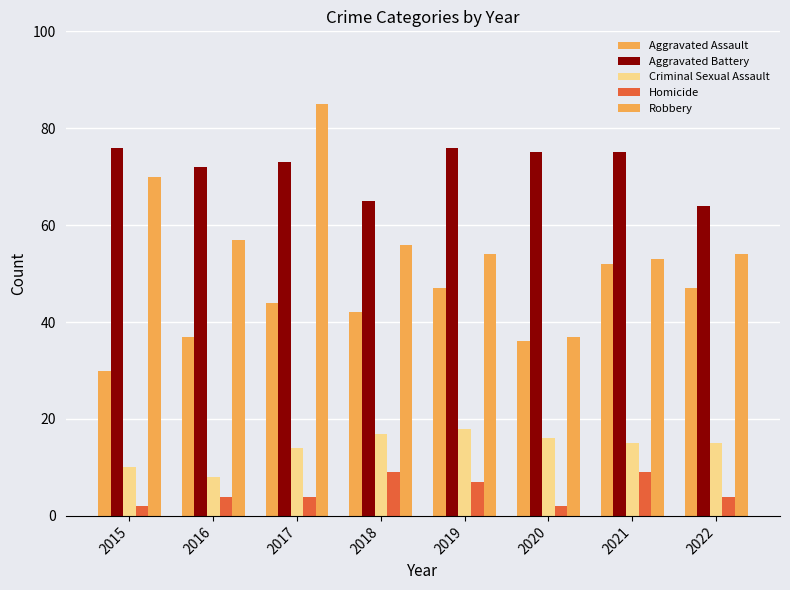

List the labels in order of Aggravated Assault value, largest first.

2021, 2019, 2022, 2017, 2018, 2016, 2020, 2015